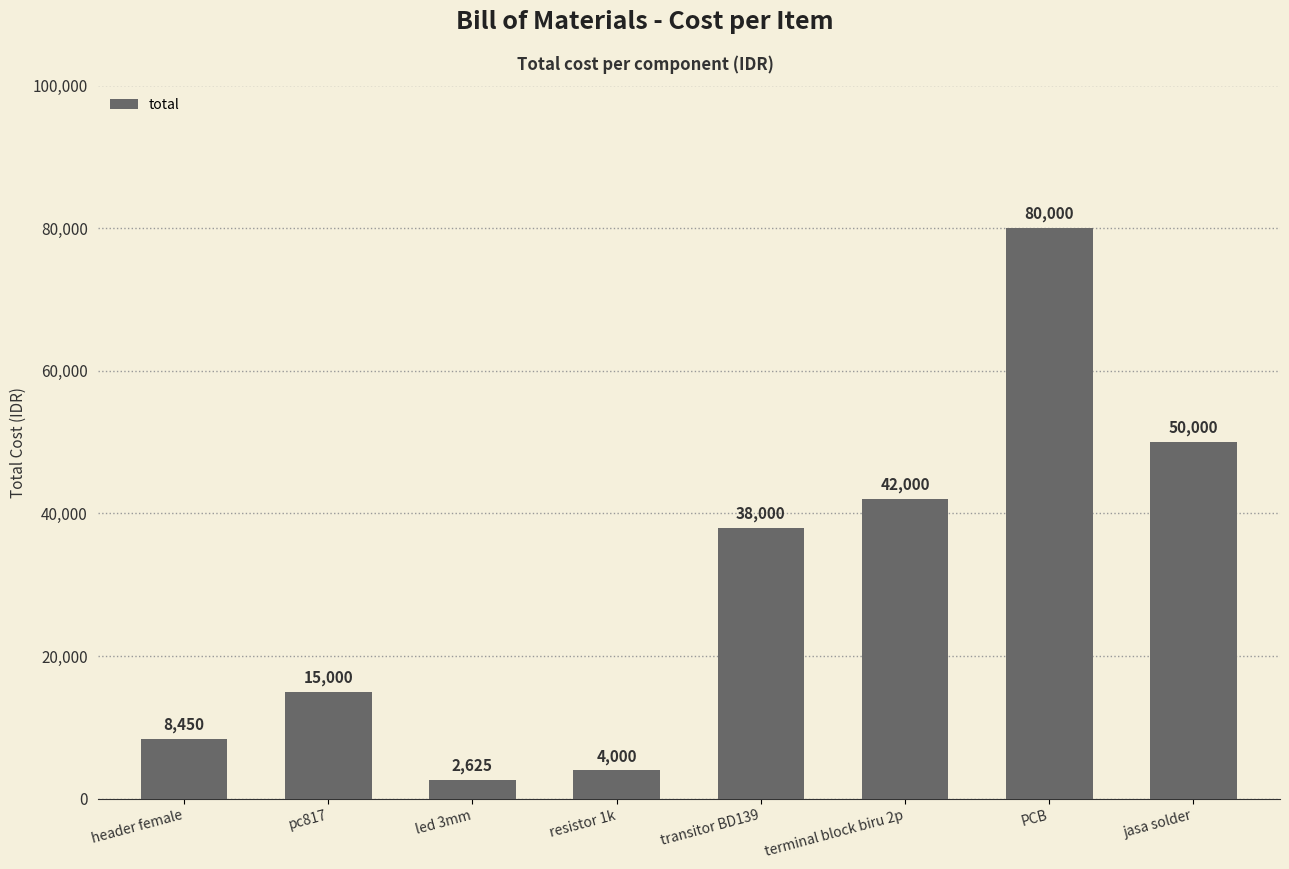

What is the change in value from header female to terminal block biru 2p?

+33550